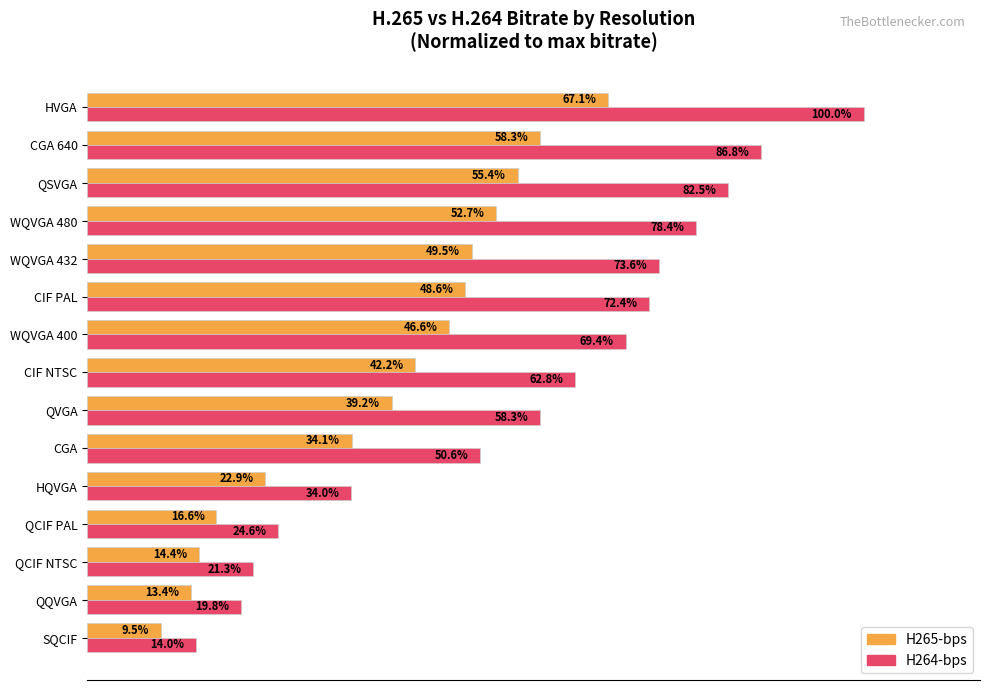

At which label is H264-bps closest to 56?

QVGA